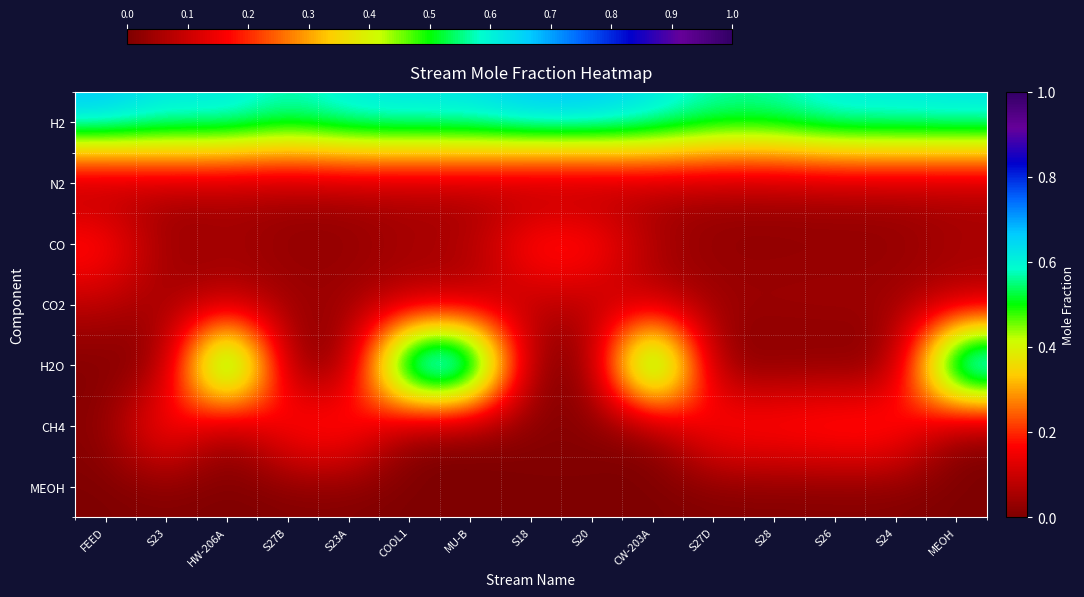

Which series changed the most between S28 and MEOH?

H2O